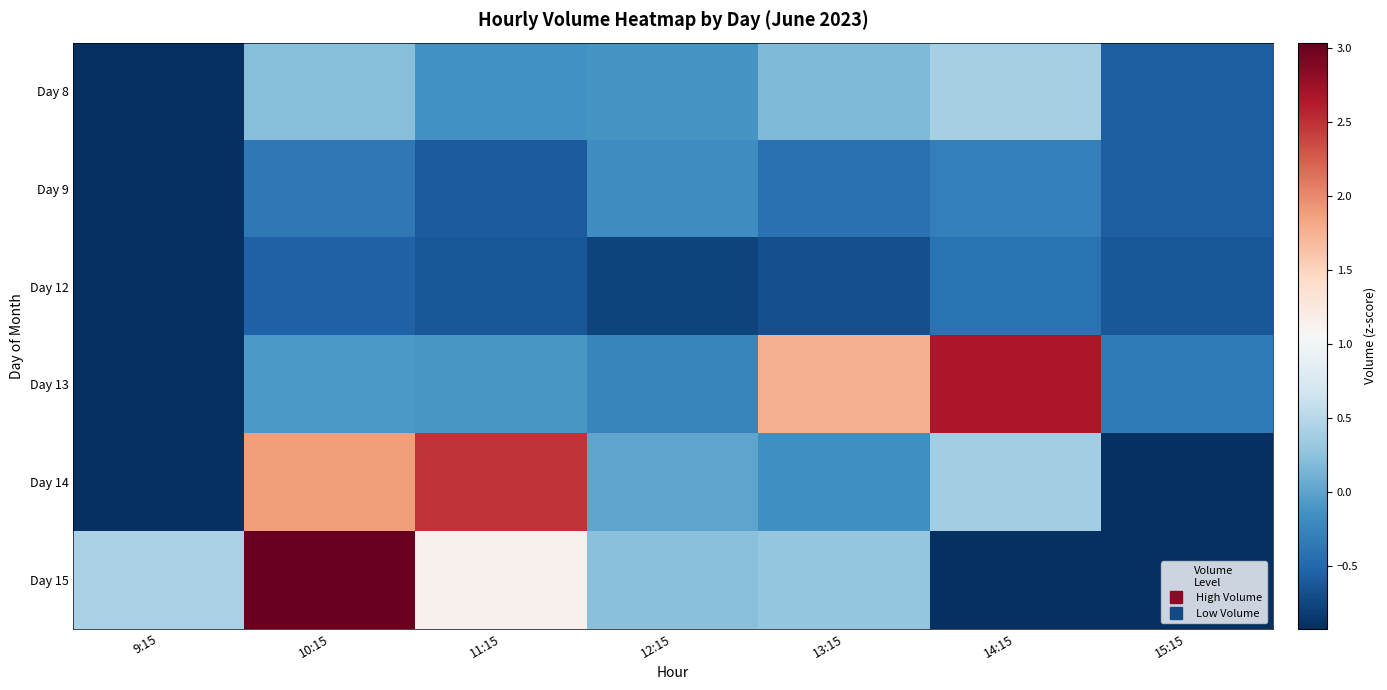

Reading left to right, list all the values displayed in this chart.

Day 8: 9:15=-0.9	10:15=0.2	11:15=-0.1	12:15=-0.1	13:15=0.2	14:15=0.4	15:15=-0.6
Day 9: 9:15=-0.9	10:15=-0.4	11:15=-0.6	12:15=-0.2	13:15=-0.4	14:15=-0.3	15:15=-0.6
Day 12: 9:15=-0.9	10:15=-0.5	11:15=-0.6	12:15=-0.8	13:15=-0.7	14:15=-0.4	15:15=-0.6
Day 13: 9:15=-0.9	10:15=-0.1	11:15=-0.1	12:15=-0.3	13:15=1.8	14:15=2.7	15:15=-0.3
Day 14: 9:15=-0.9	10:15=1.9	11:15=2.5	12:15=0.0	13:15=-0.2	14:15=0.4	15:15=-0.9
Day 15: 9:15=0.4	10:15=3.0	11:15=1.1	12:15=0.2	13:15=0.3	14:15=-0.9	15:15=-0.9